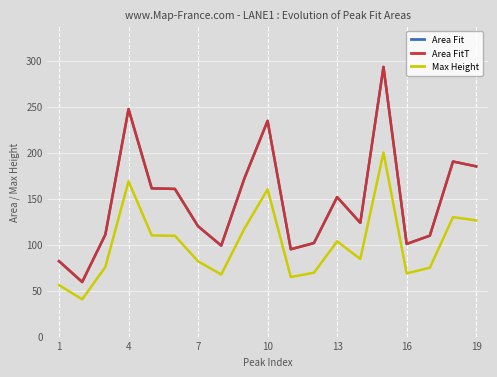

What is the highest value of the Max Height series?

200.0